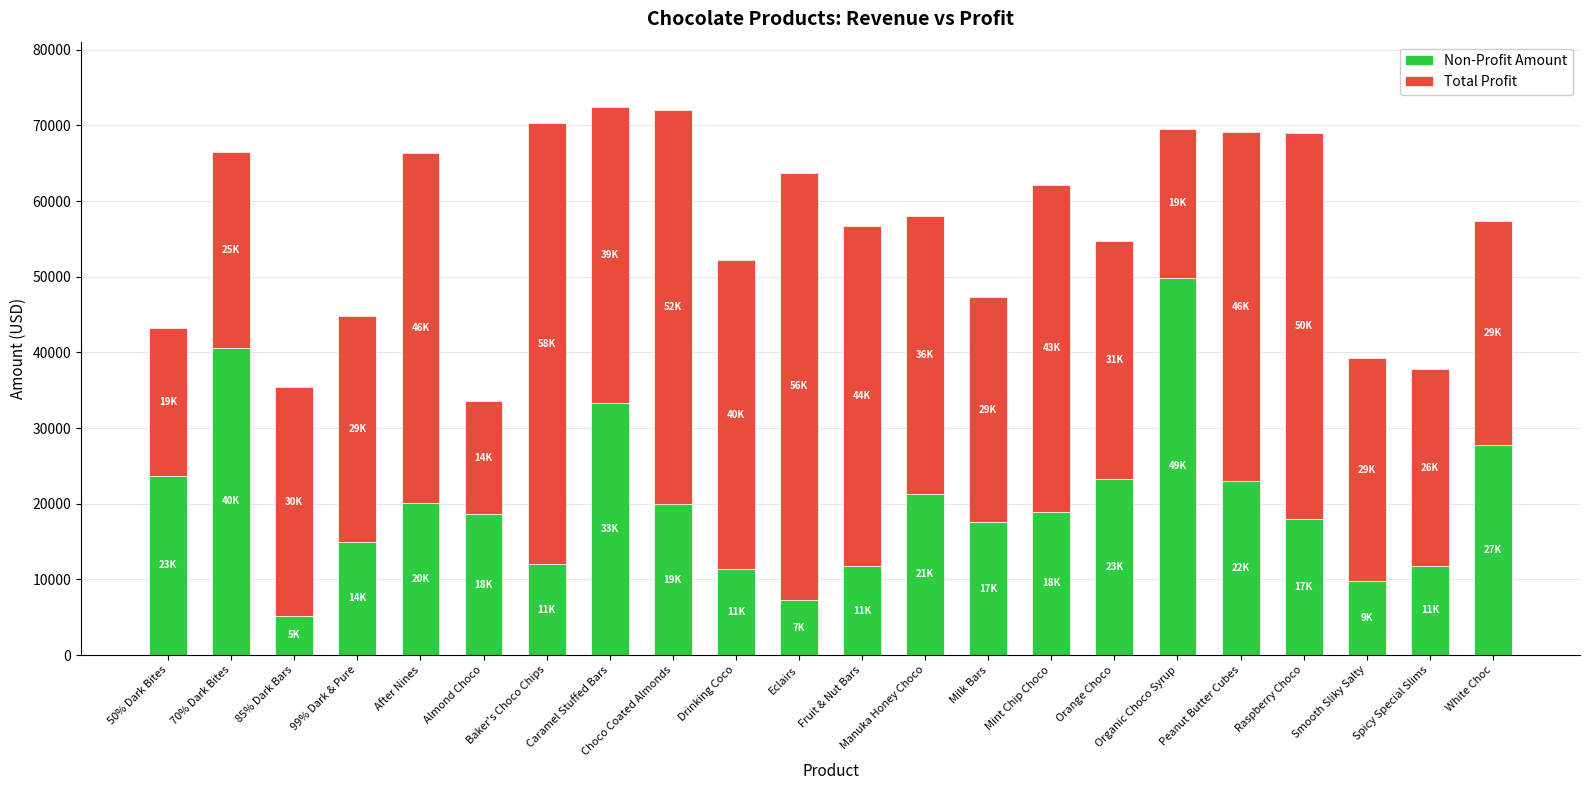

What is the sum of the Non-Profit Amount values at Drinking Coco and After Nines?

31383.5